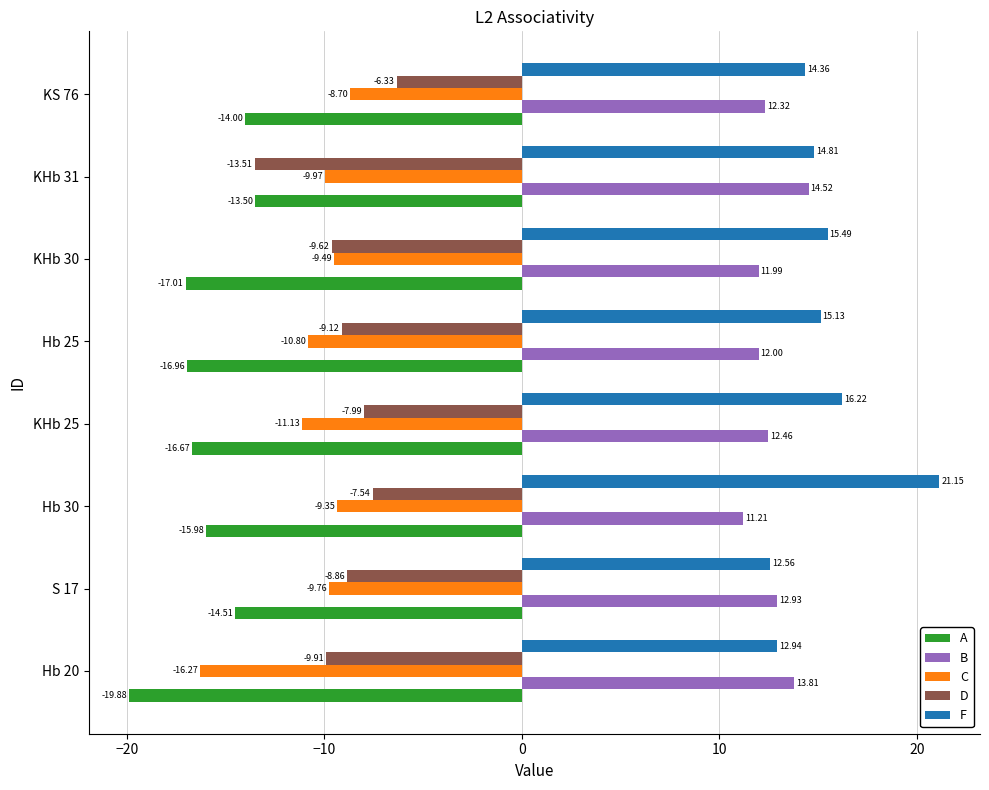

Is the value of D at S 17 greater than the value of A at Hb 20?

Yes